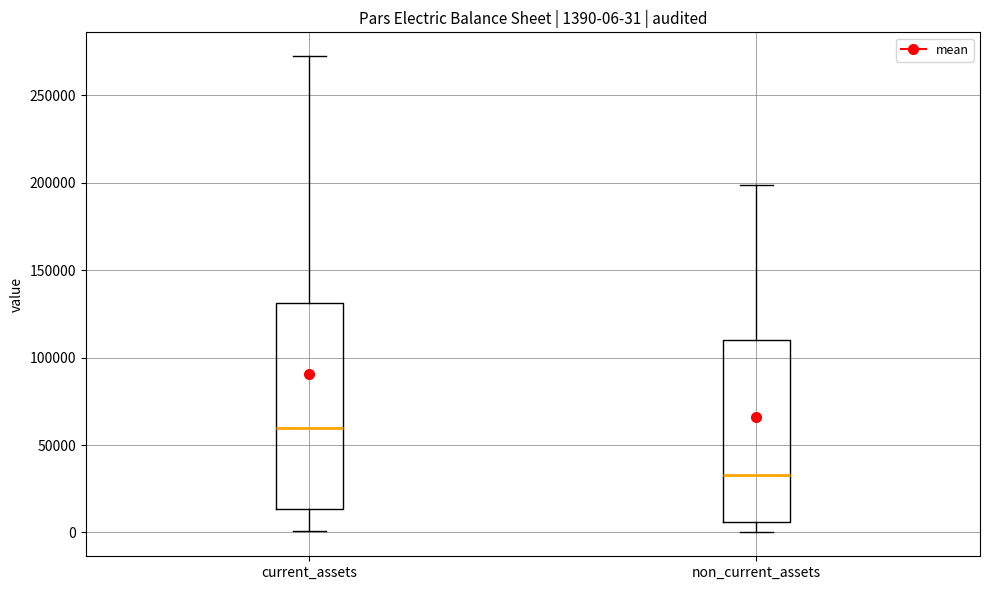

Which box is the tallest, from its lower edge to its upper edge?

current_assets